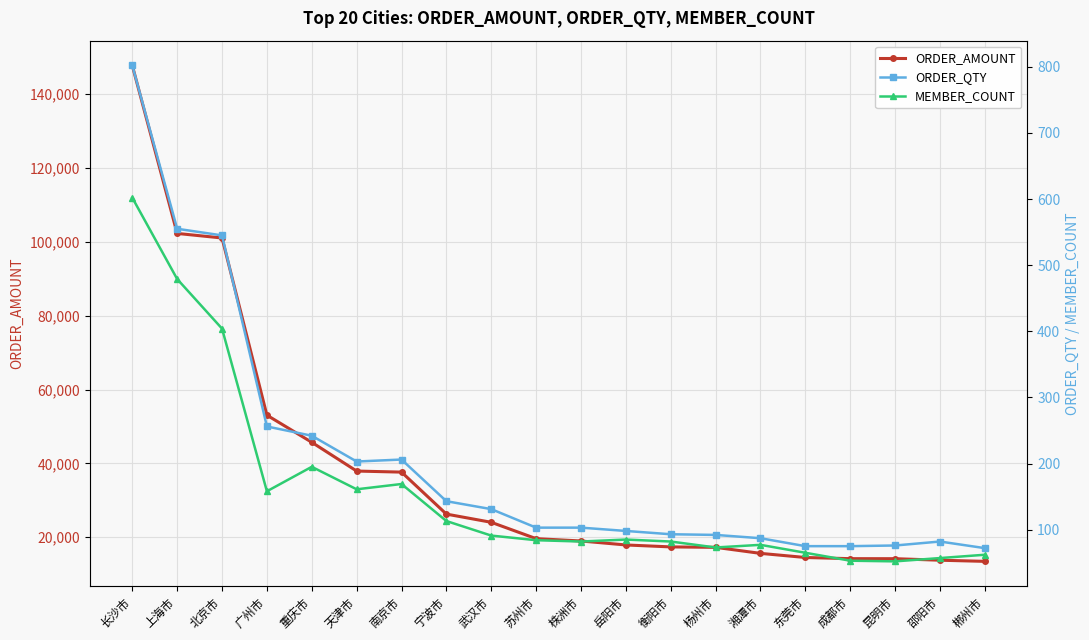

What are all the series names shown in the legend?

ORDER_AMOUNT, ORDER_QTY, MEMBER_COUNT